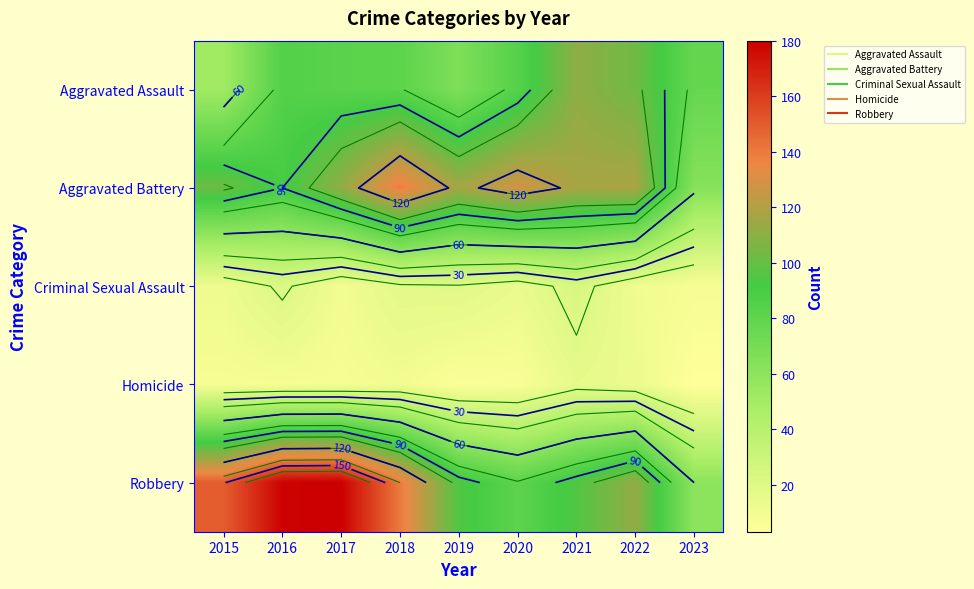

True or false: Aggravated Assault has a value of 82 at 2017.

True